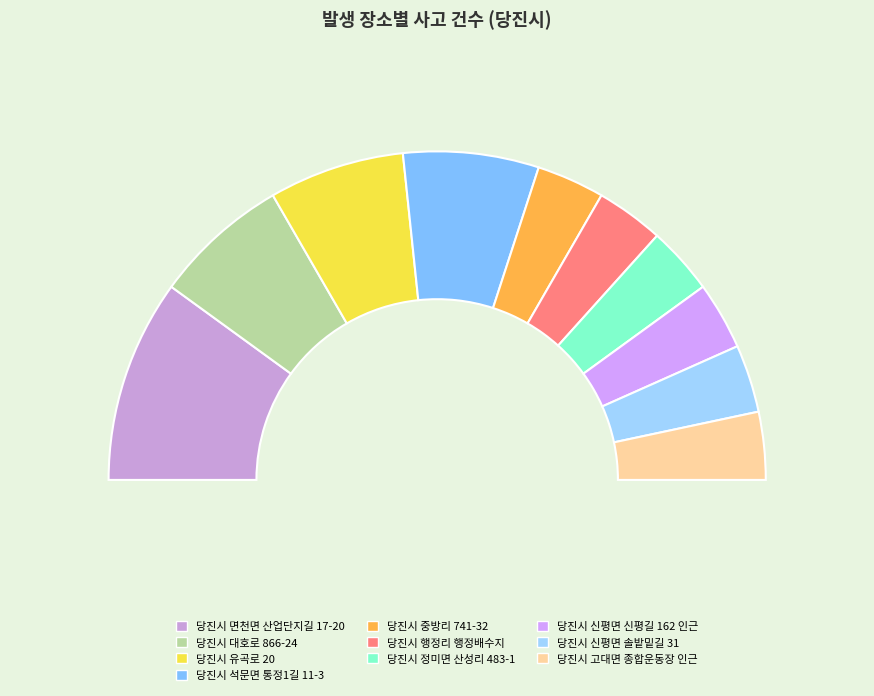

Rank the categories by value from highest to lowest.

당진시 면천면 산업단지길 17-20, 당진시 대호로 866-24, 당진시 유곡로 20, 당진시 석문면 통정1길 11-3, 당진시 중방리 741-32, 당진시 행정리 행정배수지, 당진시 정미면 산성리 483-1, 당진시 신평면 신평길 162 인근, 당진시 신평면 솔밭밑길 31, 당진시 고대면 종합운동장 인근